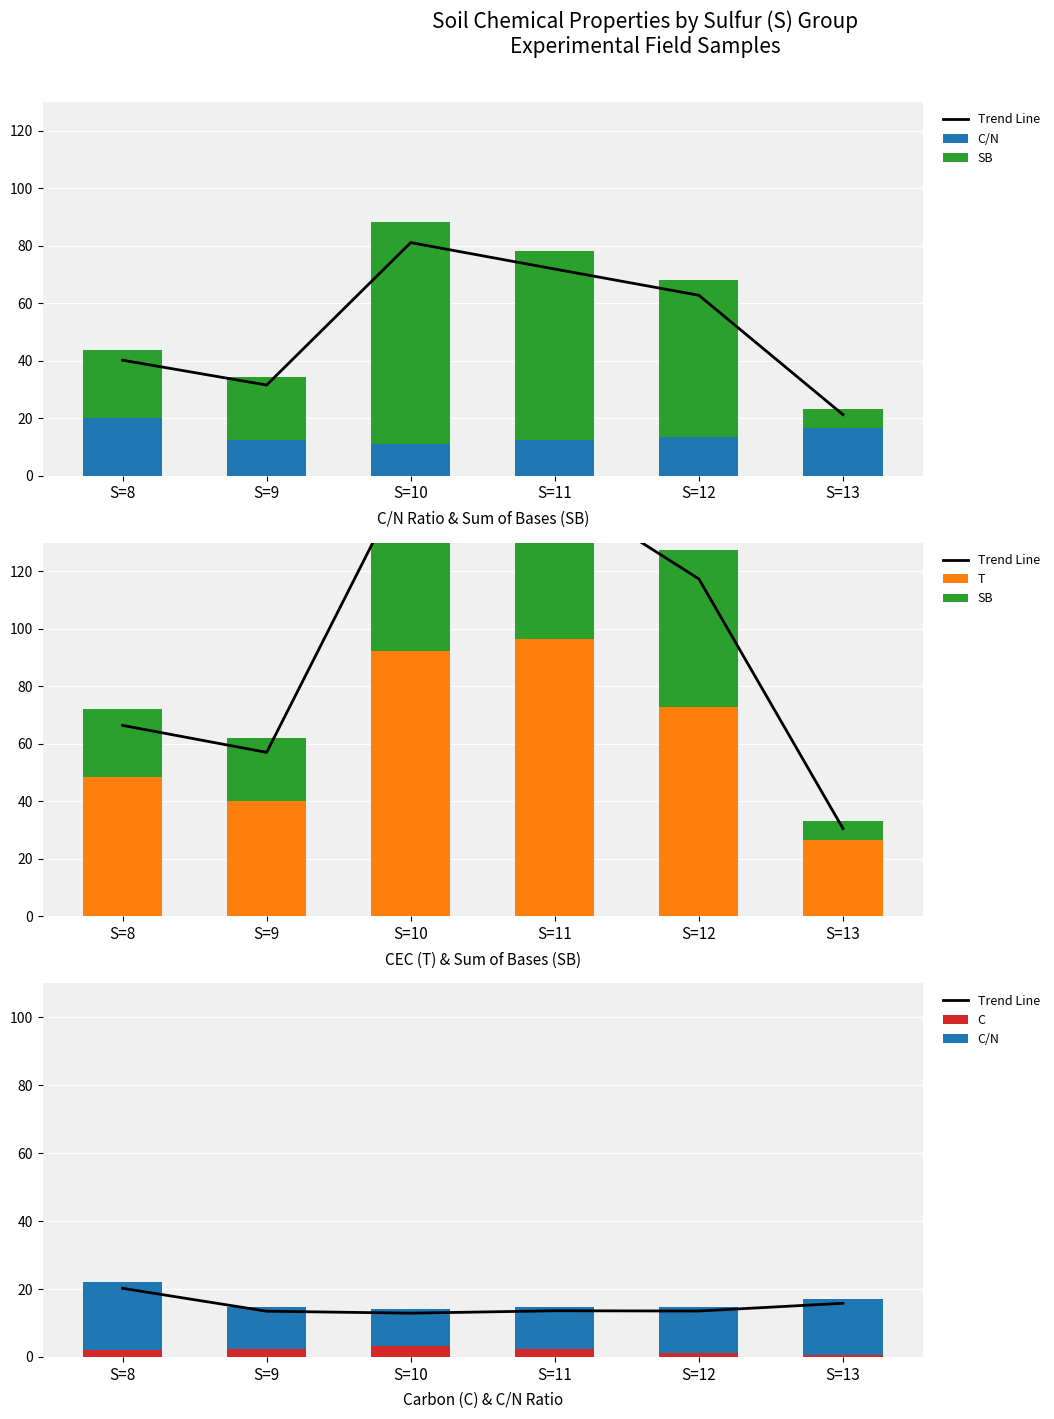

Reading left to right, transcribe all the data shown in this chart.

Trend Line: S=8=20.2	S=9=13.5	S=10=12.9	S=11=13.6	S=12=13.5	S=13=15.8
C/N: S=8=20.1	S=9=12.3	S=10=10.8	S=11=12.5	S=12=13.4	S=13=16.5
SB: S=8=23.6	S=9=22.0	S=10=77.3	S=11=65.6	S=12=54.8	S=13=6.6
T: S=8=48.6	S=9=40.0	S=10=92.3	S=11=96.6	S=12=72.8	S=13=26.6
C: S=8=1.9	S=9=2.4	S=10=3.2	S=11=2.2	S=12=1.3	S=13=0.7